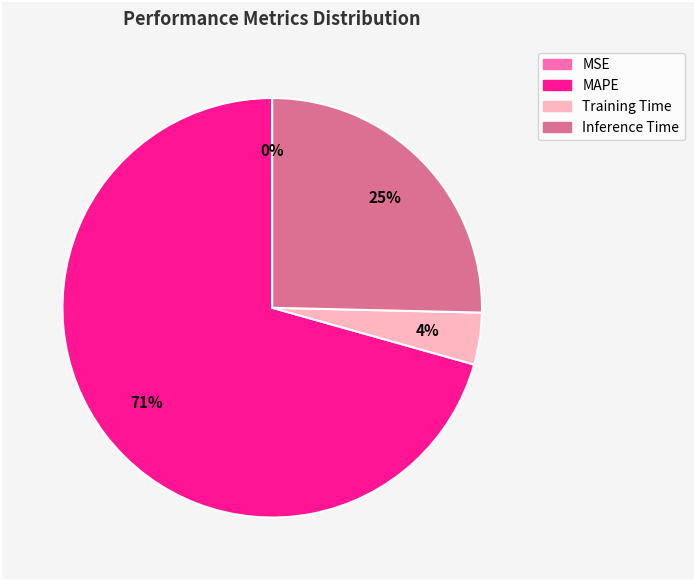

Do Inference Time and MAPE together represent more than half of the pie?

Yes